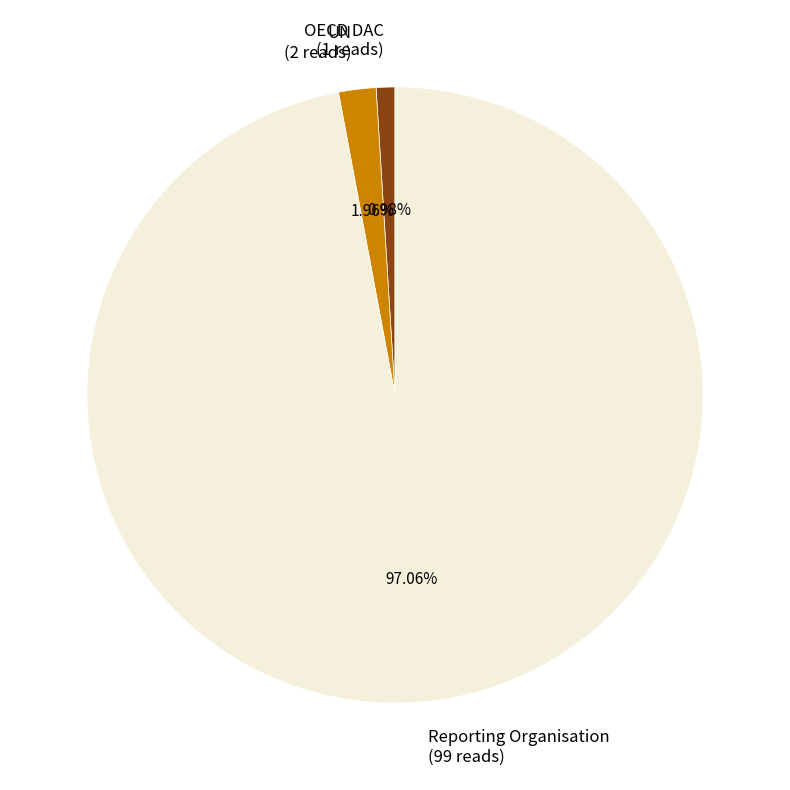

How many slices are in this pie chart?

3